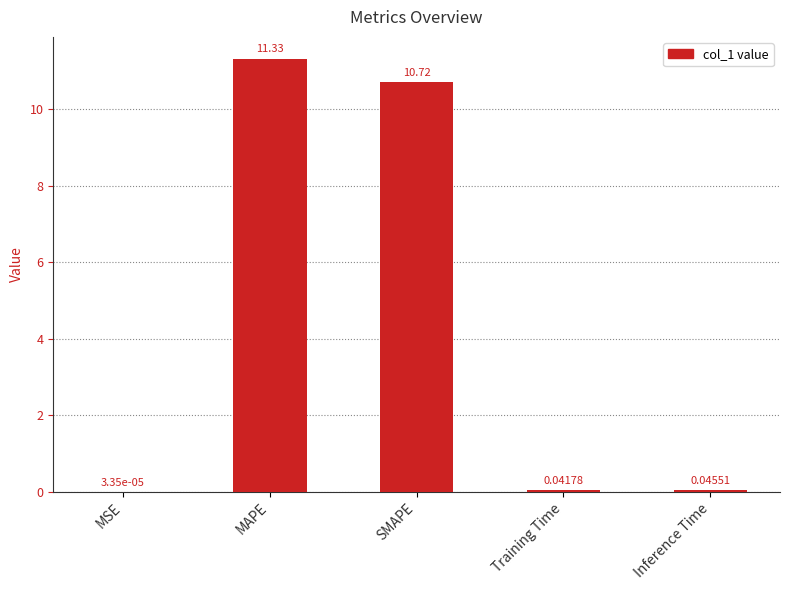

Where is the data nearest to the value 5?

Inference Time